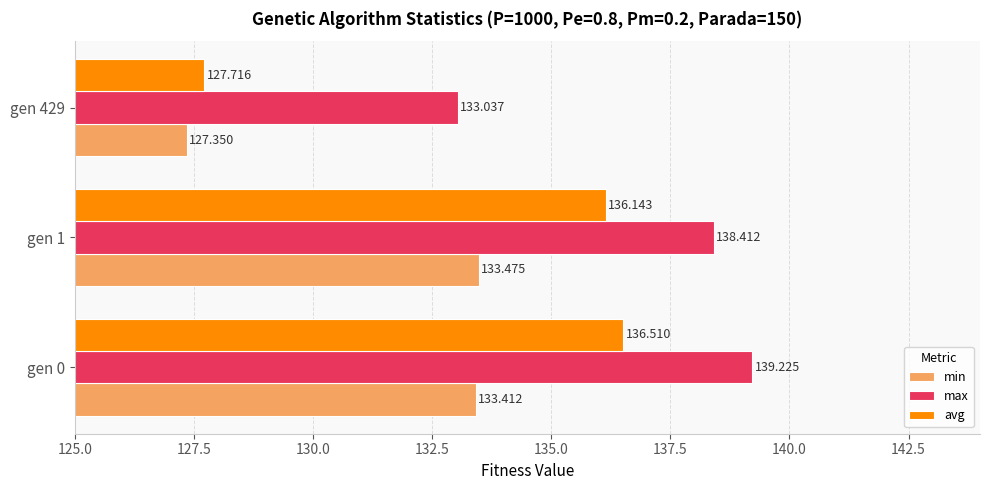

Which series has the largest total across all categories?

max